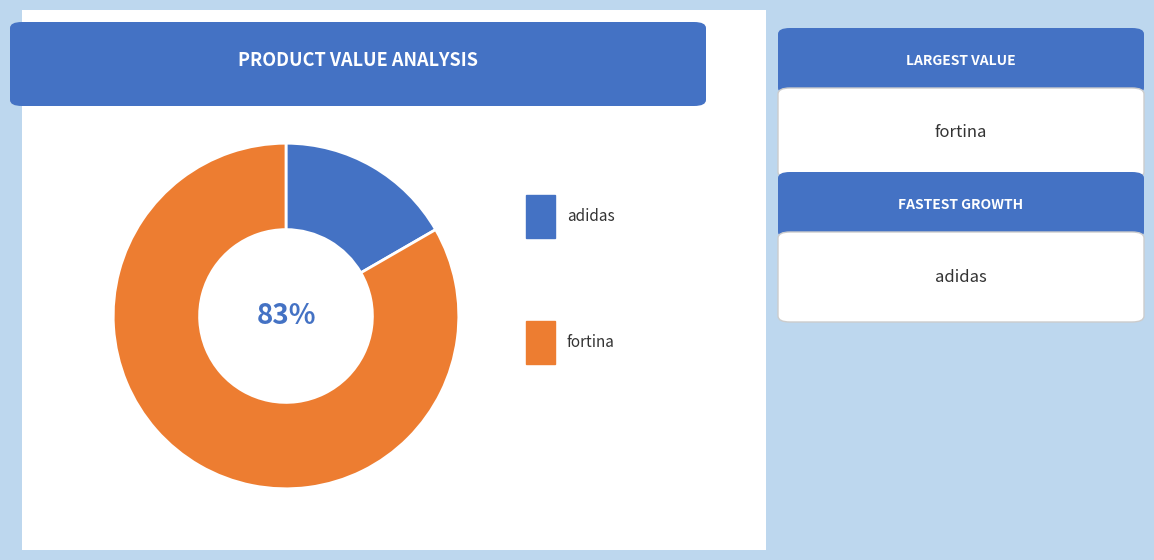

To the nearest percent, what is the average slice percentage?

50%